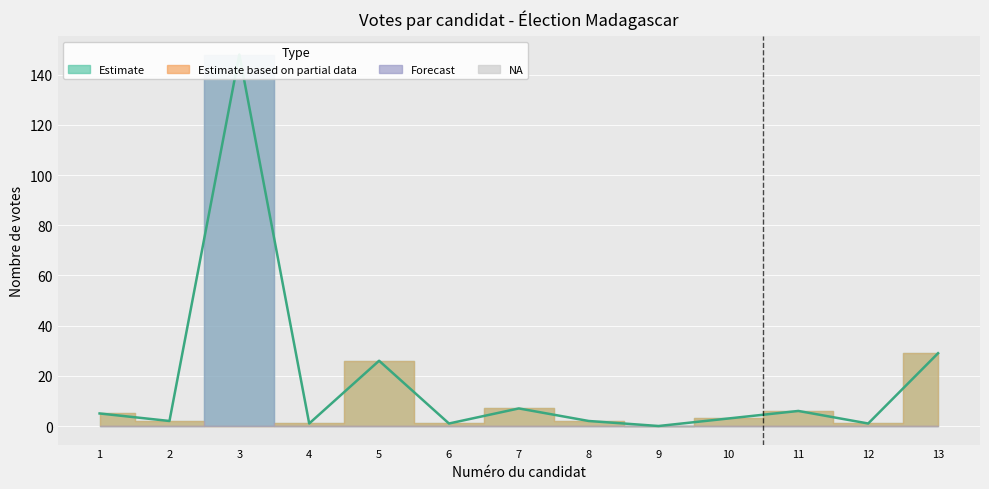

List the labels in order of value, smallest first.

9, 4, 6, 12, 2, 8, 10, 1, 11, 7, 5, 13, 3